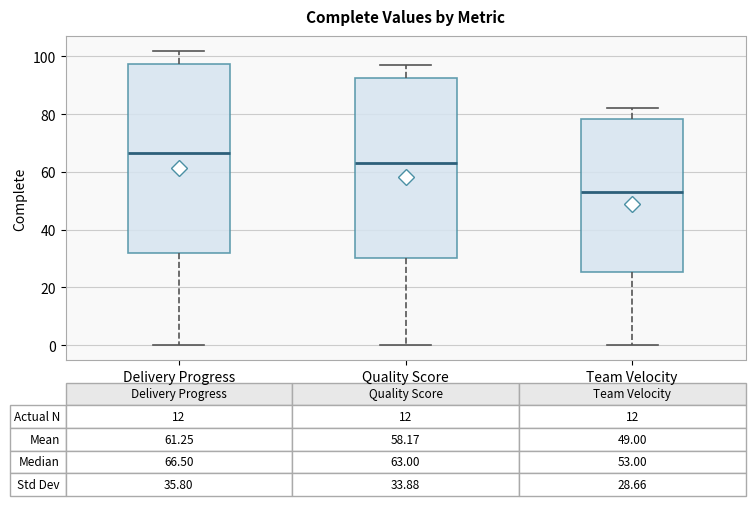

Which box has the highest median line?

Delivery Progress